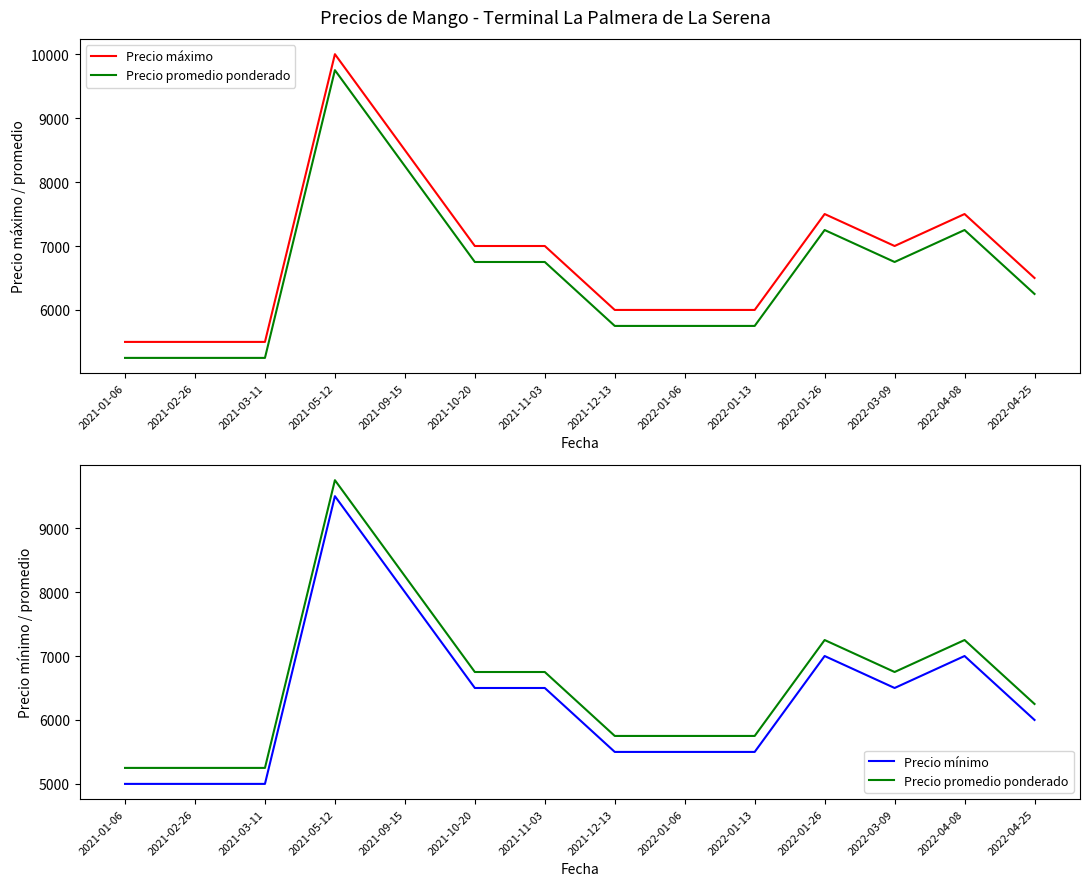

True or false: Precio mínimo and Precio máximo intersect in this chart.

False